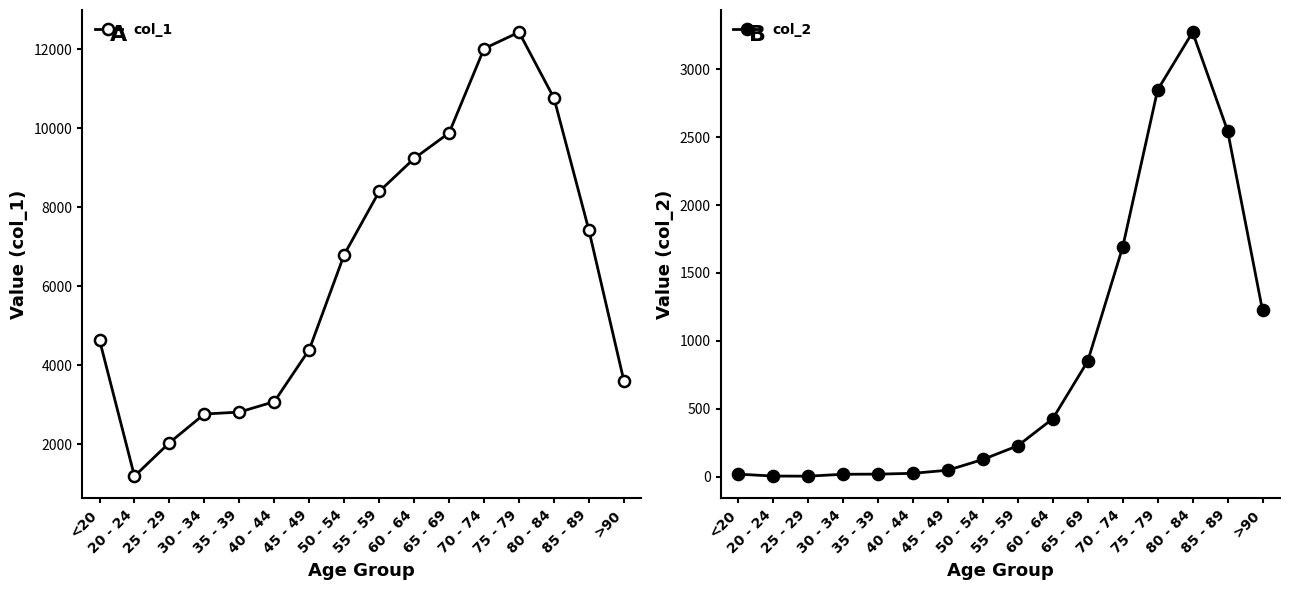

Reading right to left, list all the values displayed in this chart.

col_1: >90=3604	85 - 89=7417	80 - 84=10764	75 - 79=12434	70 - 74=12018	65 - 69=9883	60 - 64=9236	55 - 59=8400	50 - 54=6803	45 - 49=4396	40 - 44=3078	35 - 39=2814	30 - 34=2765	25 - 29=2038	20 - 24=1191	<20=4641
col_2: >90=1224	85 - 89=2548	80 - 84=3273	75 - 79=2848	70 - 74=1690	65 - 69=850	60 - 64=426	55 - 59=227	50 - 54=126	45 - 49=47	40 - 44=24	35 - 39=18	30 - 34=17	25 - 29=3	20 - 24=4	<20=18